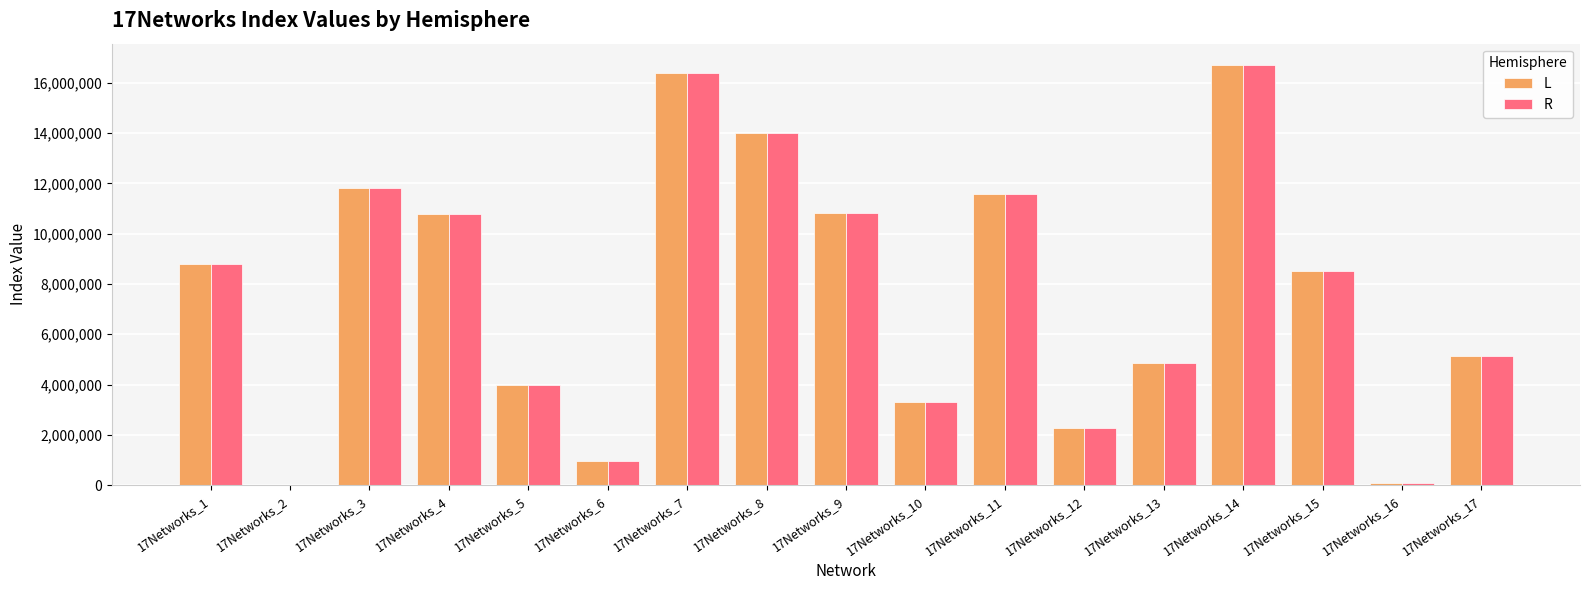

How many categories are shown in the chart?

17